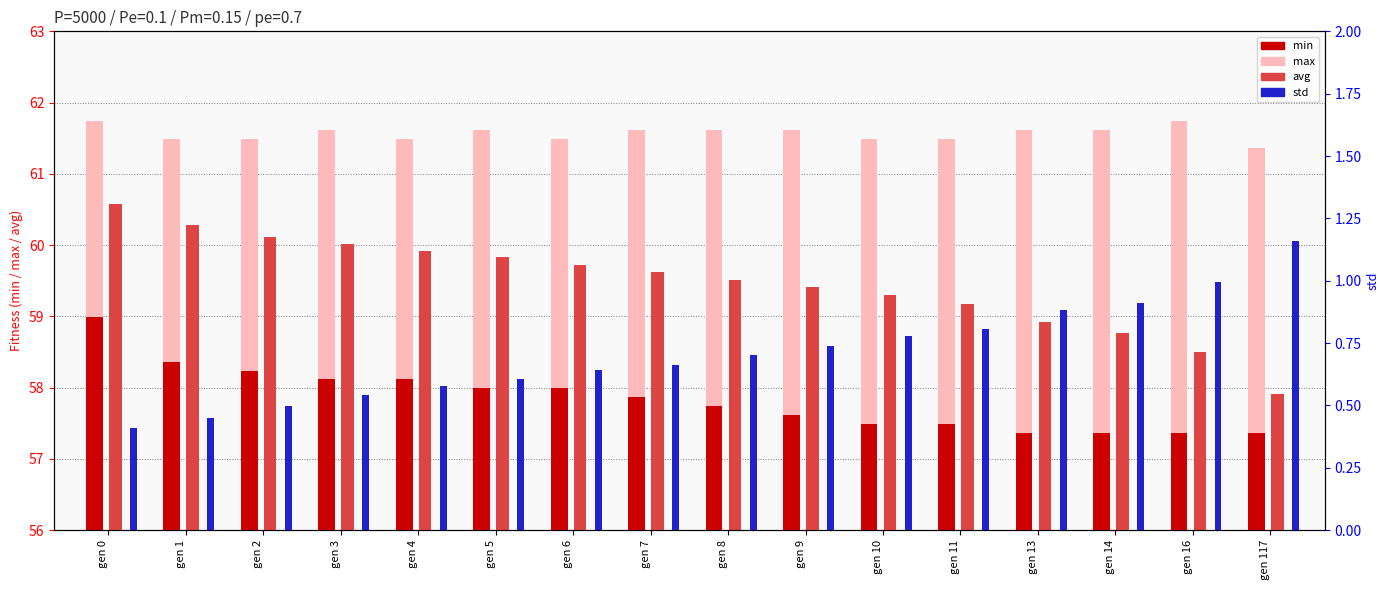

At which category is the sum across all series the highest?

gen 0